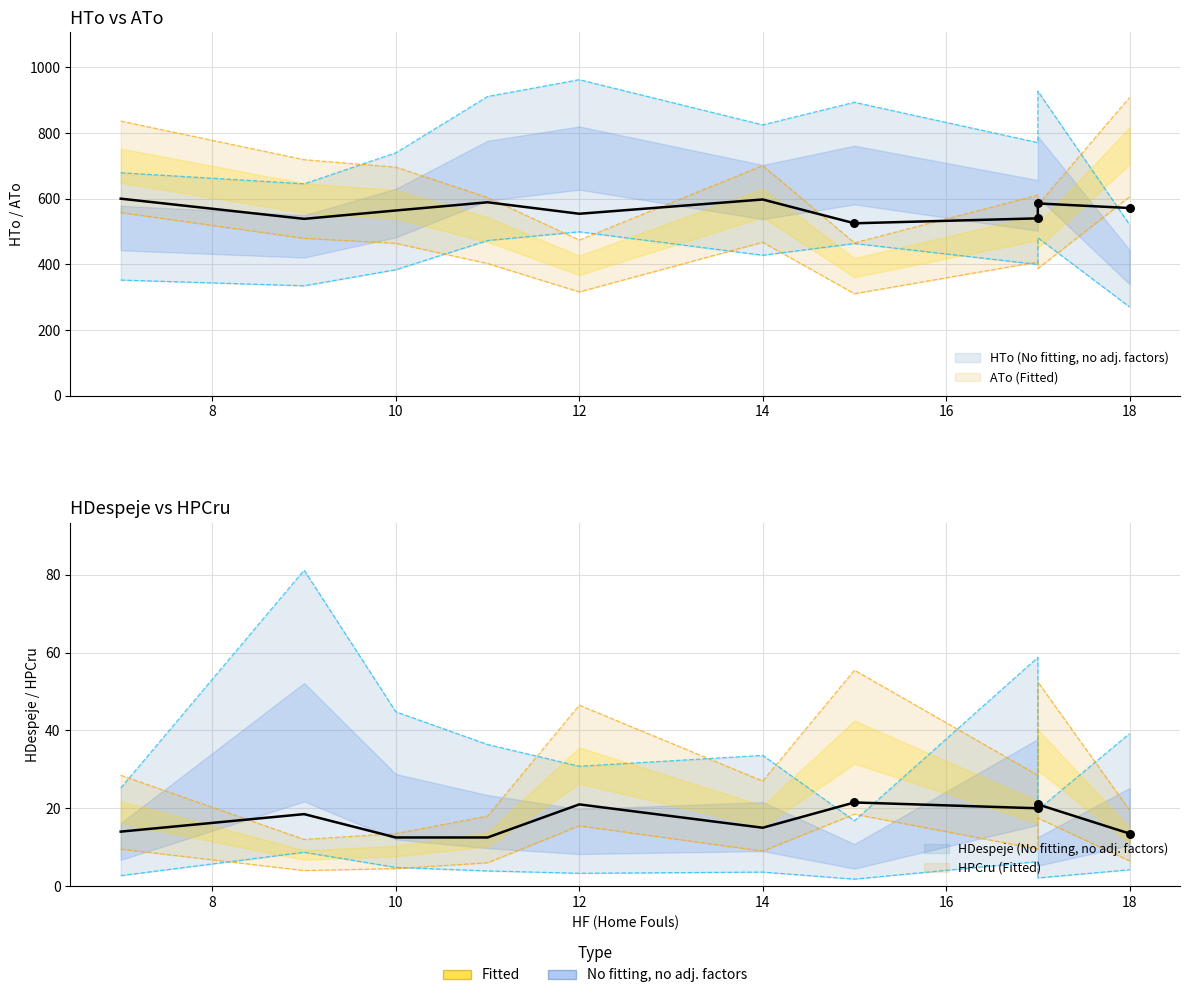

Which series reaches the minimum Y coordinate?

HDespeje